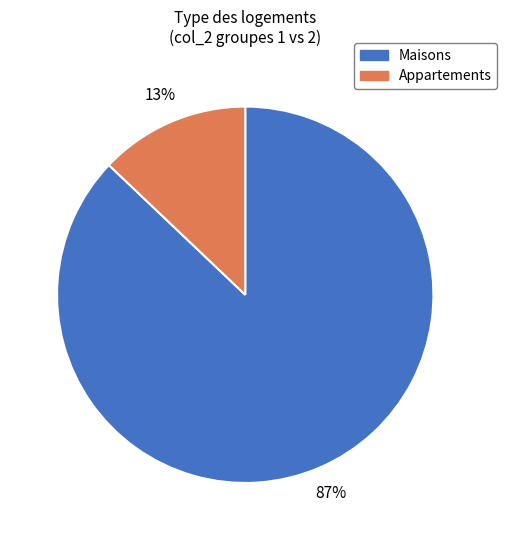

What is the largest slice in the pie chart?

Maisons